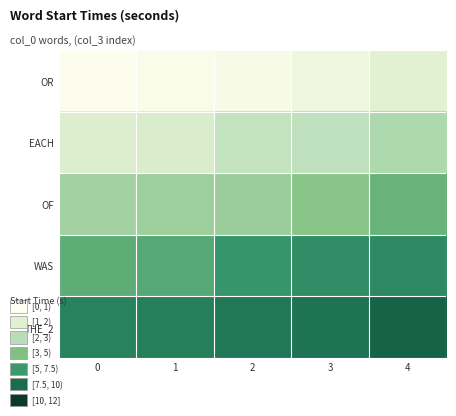

Which label corresponds to the largest value in the chart?

4